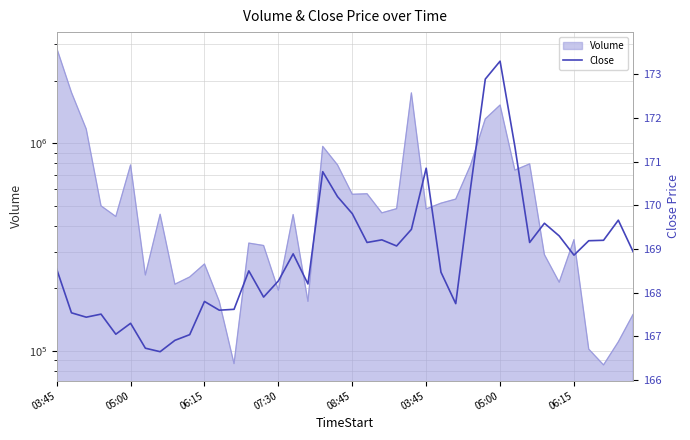

What is the sum of the values at 19 and 27?

337.9